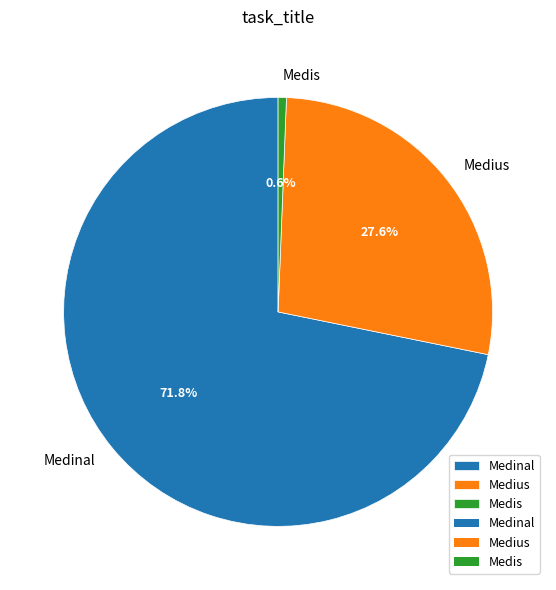

Combined, do Medius and Medinal account for over 50%?

Yes